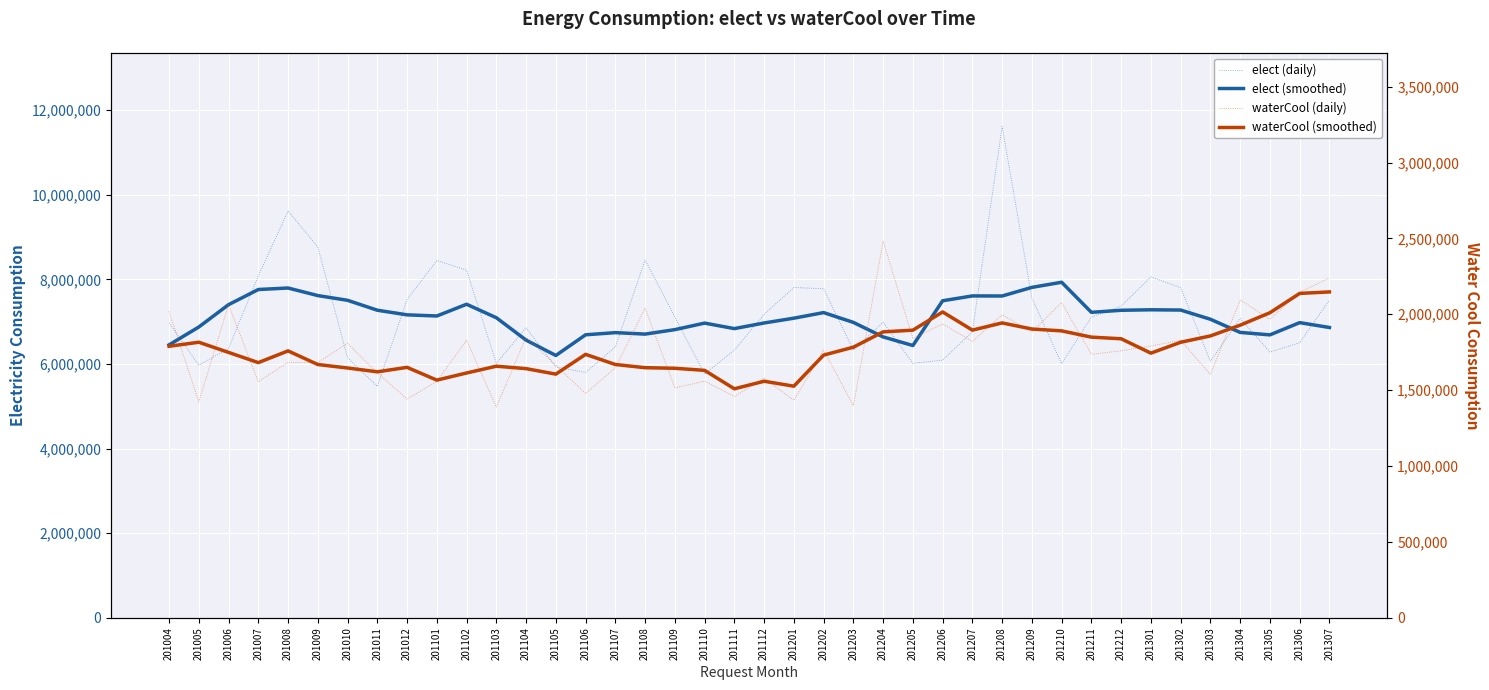

What is the value of the waterCool (daily) point at the 19th from the left?

1559500